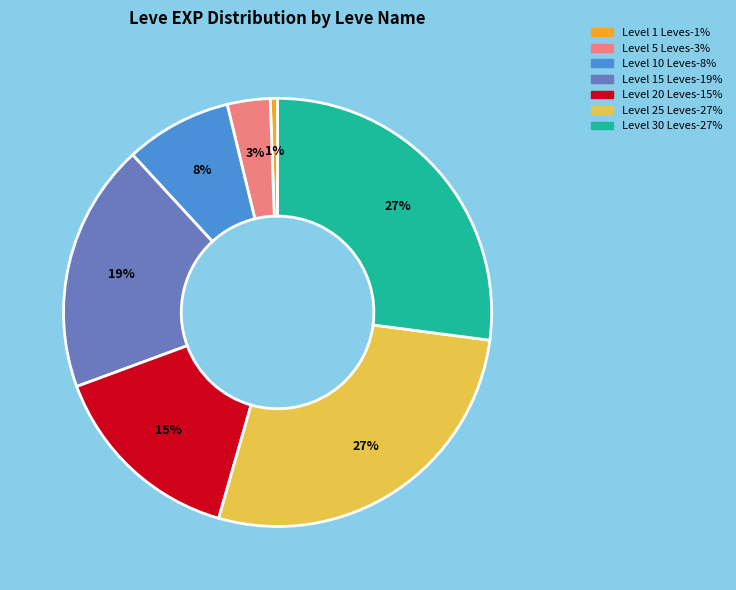

Is there any slice that represents more than half of the pie?

No